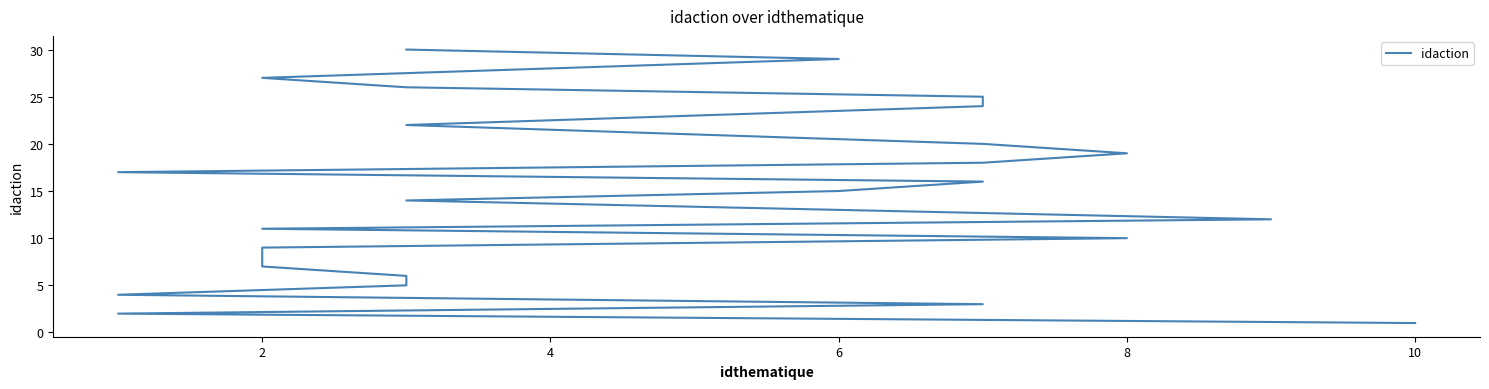

What is the smallest value displayed?

1